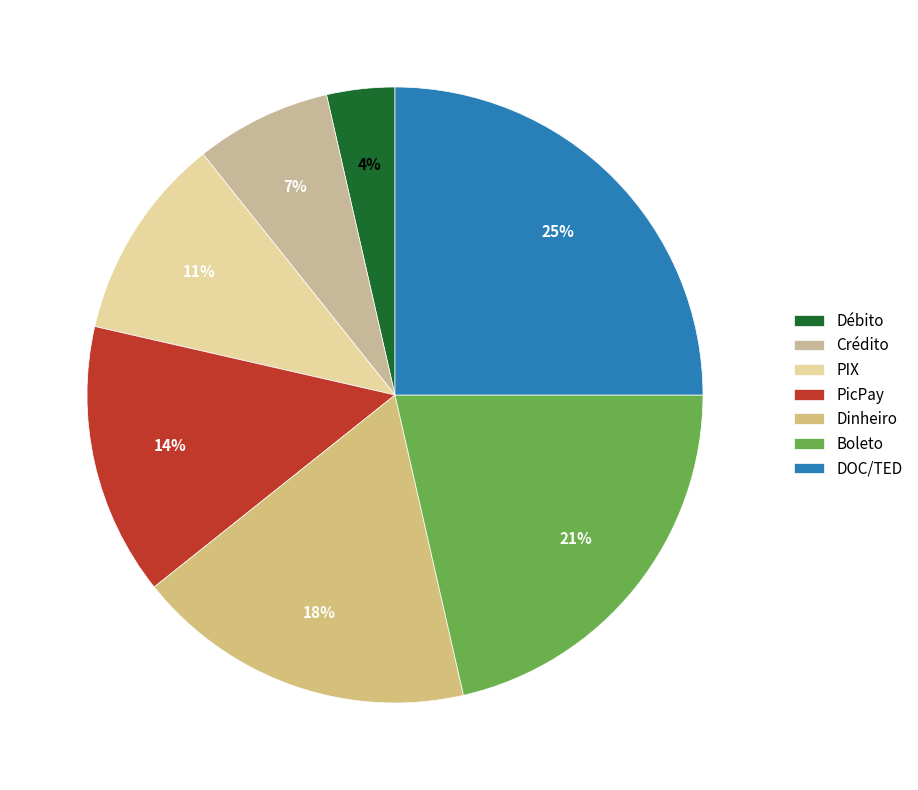

What percentage is the Débito slice, to the nearest percent?

4%